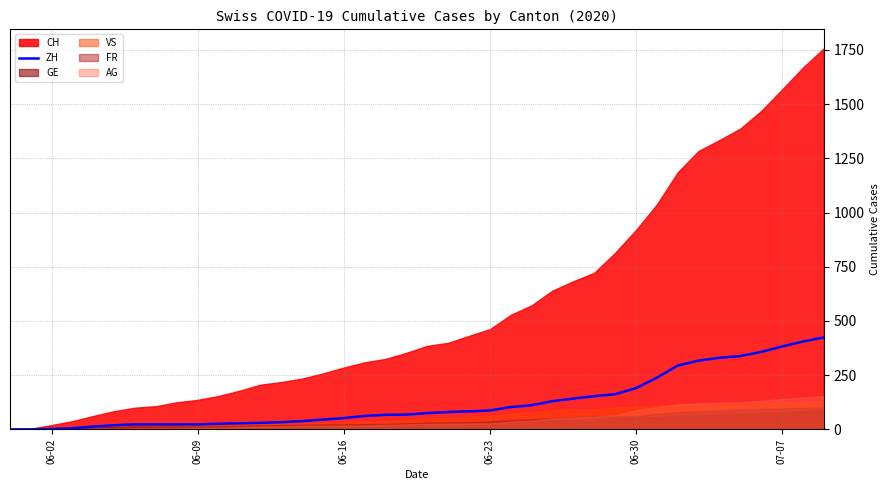

What is the highest value of the ZH series?

424